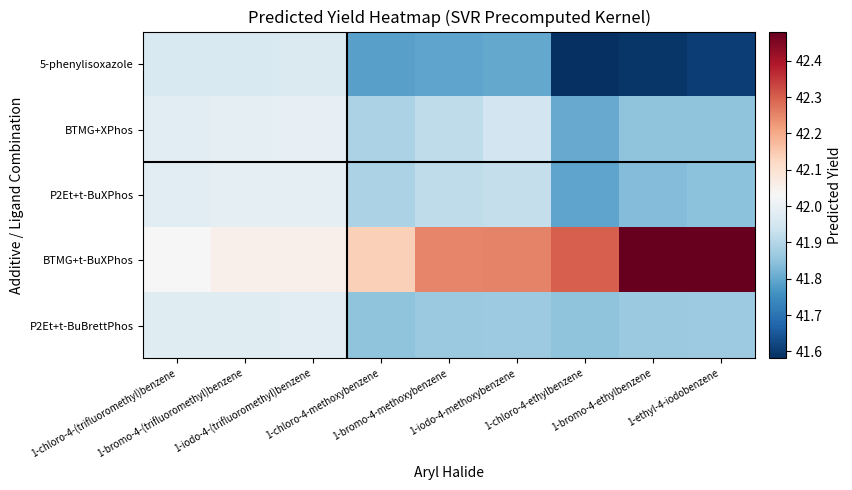

Which series changed the most between 1-iodo-4-methoxybenzene and 1-ethyl-4-iodobenzene?

BTMG+t-BuXPhos